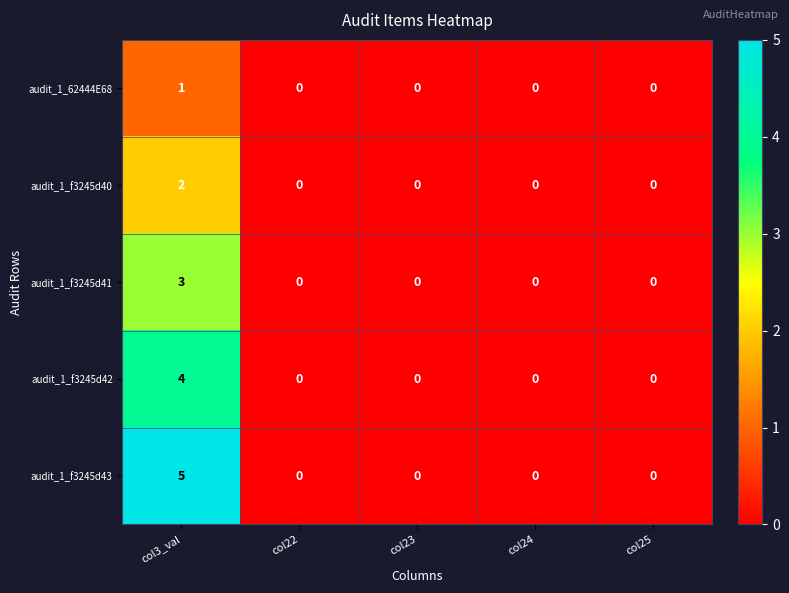

What is the sum of all audit_1_f3245d42 values?

4